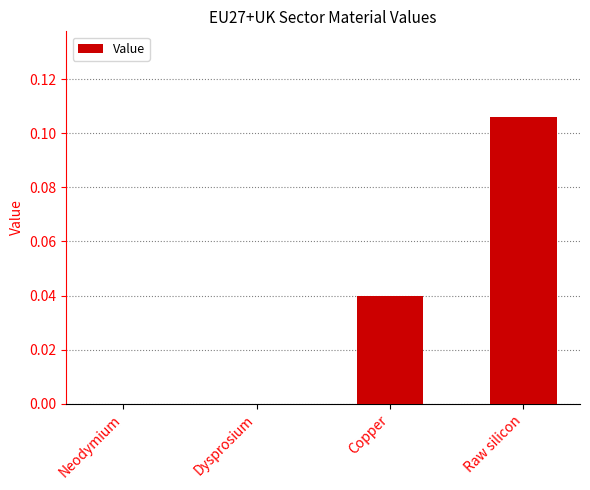

Are the bars horizontal?

No